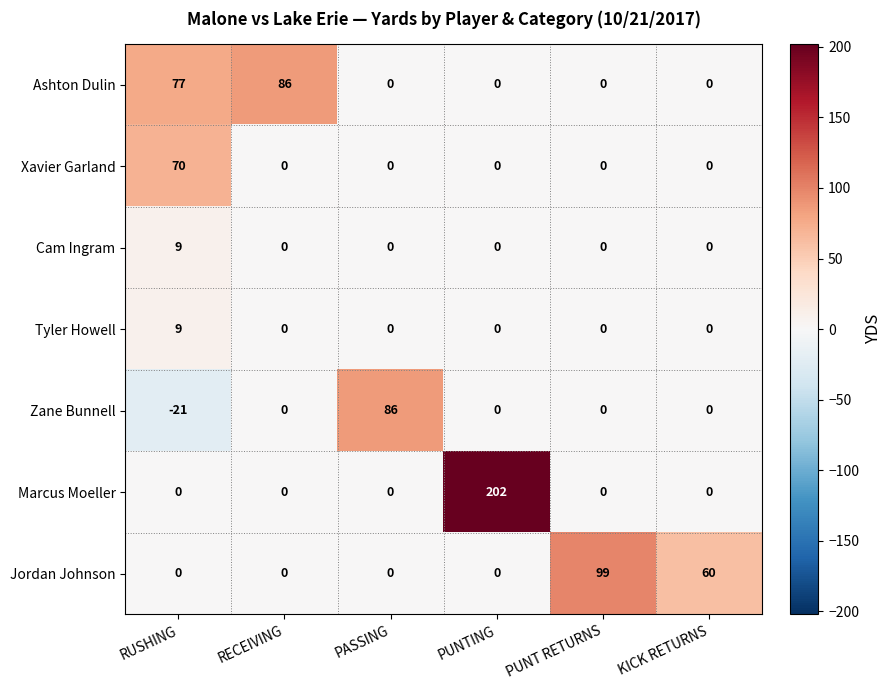

At which category is the sum across all series the highest?

PUNTING